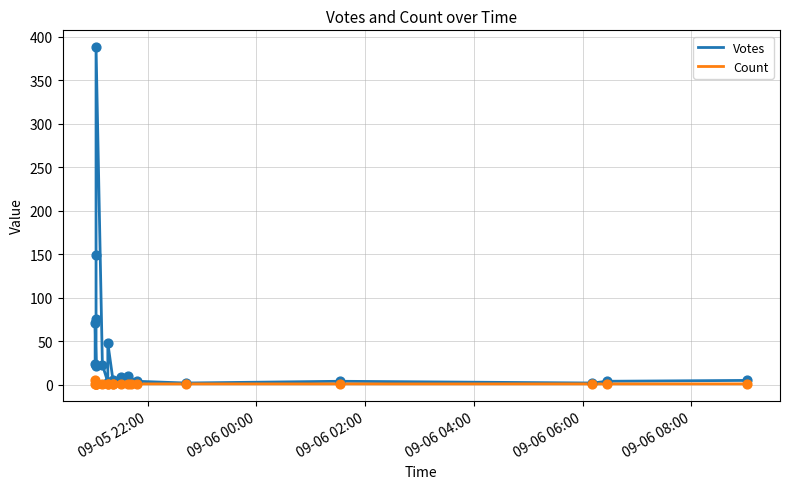

Is the value of Count at 09-06 04:00 greater than the value of Votes at 14?

No